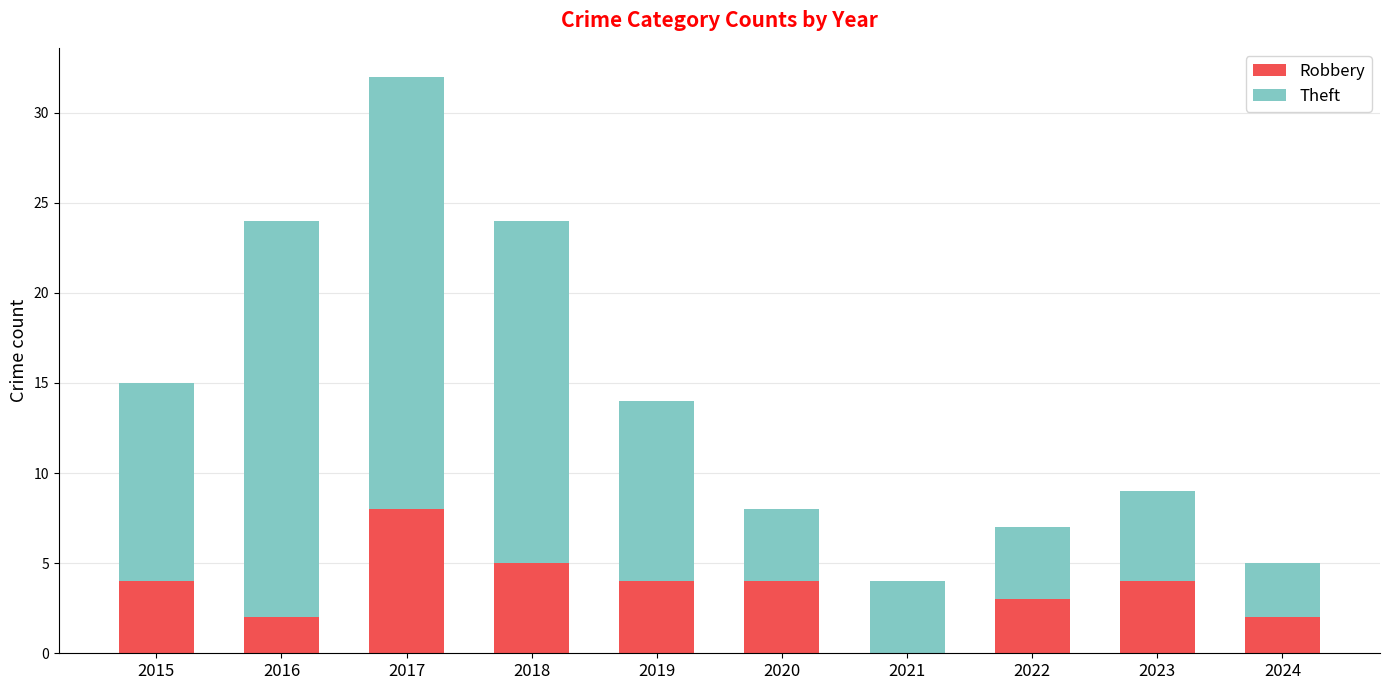

What is the highest value of the Robbery series?

8